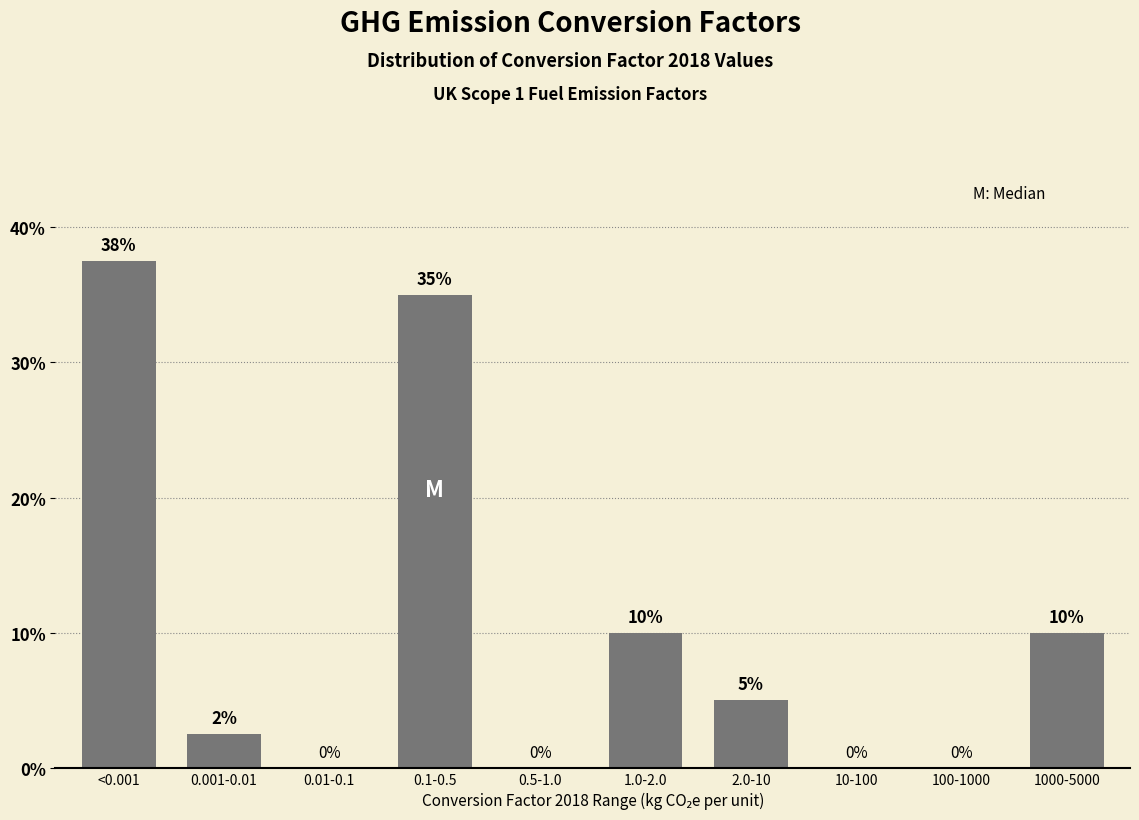

Which label corresponds to the largest value in the chart?

<0.001